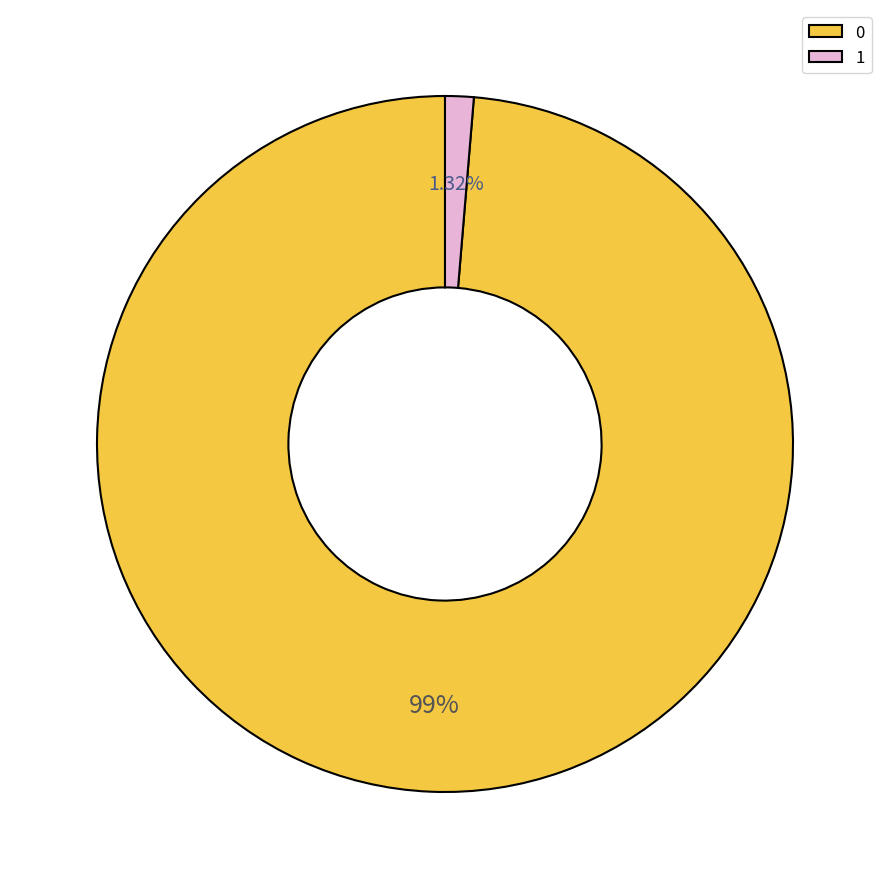

How many slices are in this pie chart?

2